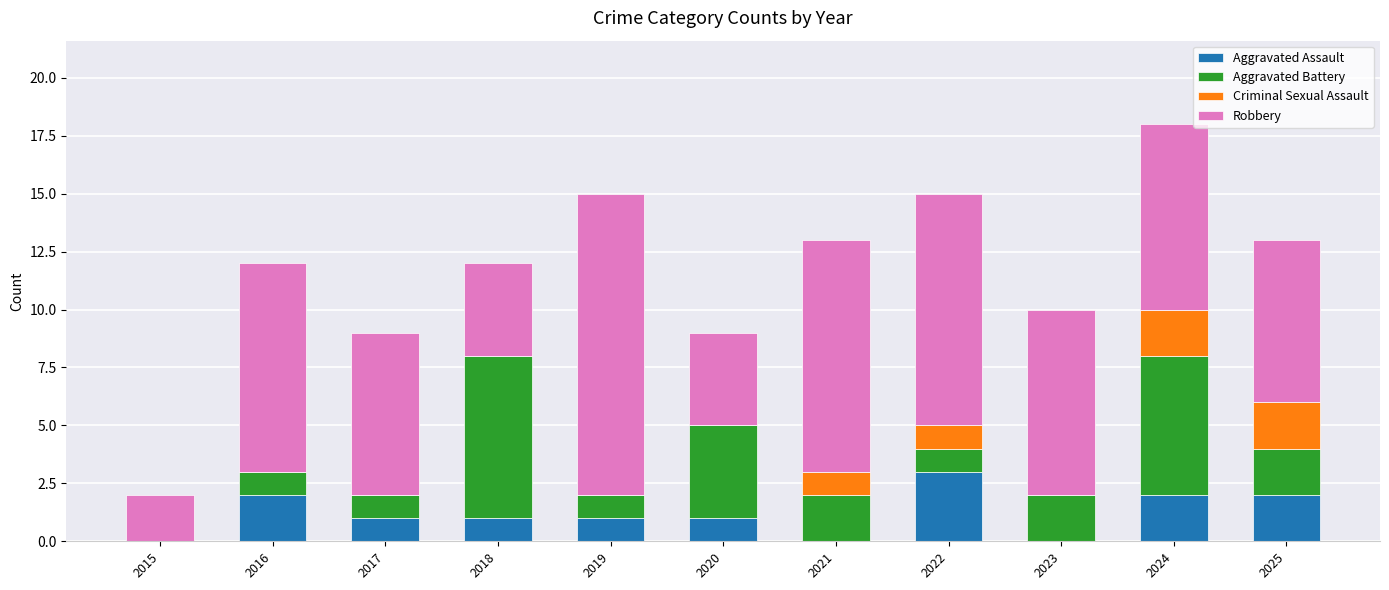

At which category is the sum across all series the highest?

2024